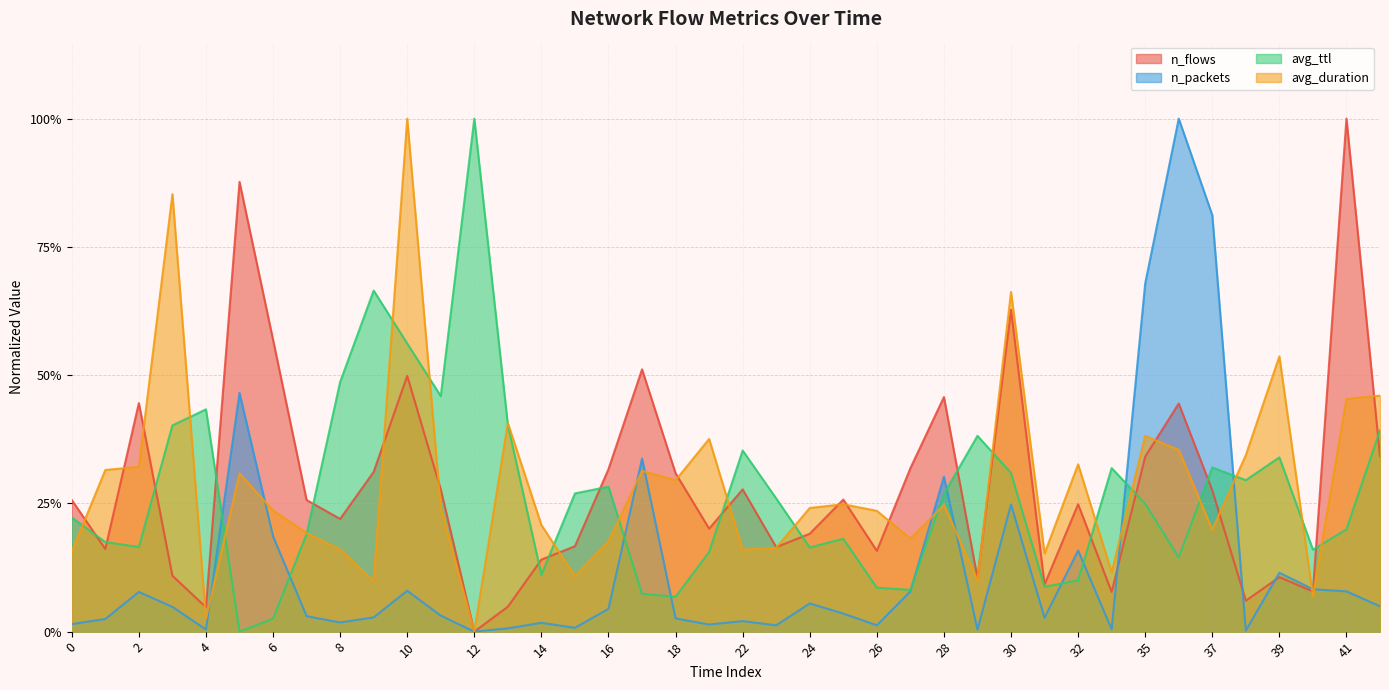

Reading right to left, transcribe all the data shown in this chart.

n_flows: 42=0.3	41=1.0	40=0.1	39=0.1	38=0.1	37=0.3	36=0.4	35=0.3	33=0.1	32=0.2	31=0.1	30=0.6	29=0.1	28=0.5	27=0.3	26=0.2	25=0.3	24=0.2	23=0.2	22=0.3	21=0.2	18=0.3	17=0.5	16=0.3	15=0.2	14=0.1	13=0.0	12=0.0	11=0.3	10=0.5	9=0.3	8=0.2	7=0.3	6=0.6	5=0.9	4=0.0	3=0.1	2=0.4	1=0.2	0=0.3
n_packets: 42=0.0	41=0.1	40=0.1	39=0.1	38=0.0	37=0.8	36=1.0	35=0.7	33=0.0	32=0.2	31=0.0	30=0.2	29=0.0	28=0.3	27=0.1	26=0.0	25=0.0	24=0.1	23=0.0	22=0.0	21=0.0	18=0.0	17=0.3	16=0.0	15=0.0	14=0.0	13=0.0	12=0.0	11=0.0	10=0.1	9=0.0	8=0.0	7=0.0	6=0.2	5=0.5	4=0.0	3=0.0	2=0.1	1=0.0	0=0.0
avg_ttl: 42=0.4	41=0.2	40=0.2	39=0.3	38=0.3	37=0.3	36=0.1	35=0.2	33=0.3	32=0.1	31=0.1	30=0.3	29=0.4	28=0.3	27=0.1	26=0.1	25=0.2	24=0.2	23=0.3	22=0.4	21=0.2	18=0.1	17=0.1	16=0.3	15=0.3	14=0.1	13=0.4	12=1.0	11=0.5	10=0.6	9=0.7	8=0.5	7=0.2	6=0.0	5=0.0	4=0.4	3=0.4	2=0.2	1=0.2	0=0.2
avg_duration: 42=0.5	41=0.5	40=0.1	39=0.5	38=0.3	37=0.2	36=0.4	35=0.4	33=0.1	32=0.3	31=0.2	30=0.7	29=0.1	28=0.2	27=0.2	26=0.2	25=0.2	24=0.2	23=0.2	22=0.2	21=0.4	18=0.3	17=0.3	16=0.2	15=0.1	14=0.2	13=0.4	12=0.0	11=0.2	10=1.0	9=0.1	8=0.2	7=0.2	6=0.2	5=0.3	4=0.0	3=0.9	2=0.3	1=0.3	0=0.2